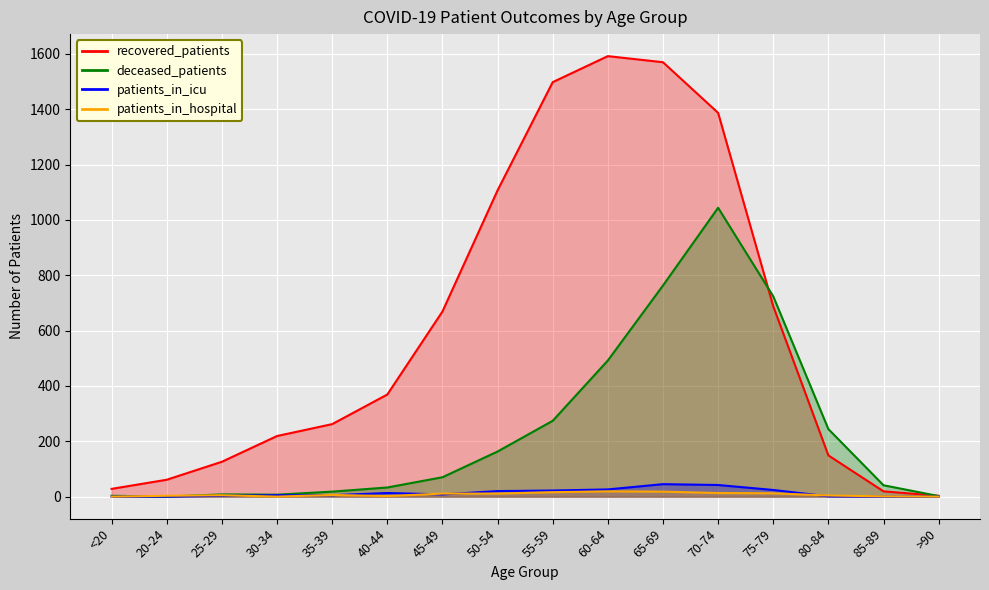

What is the label of the 14th point from the left?

80-84